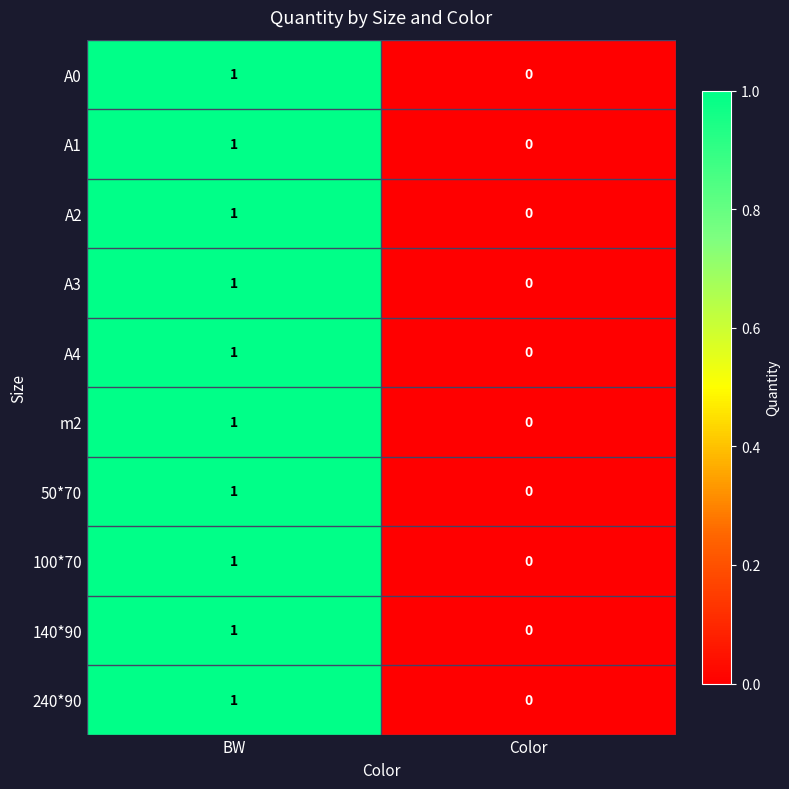

How many series are shown in this chart?

10